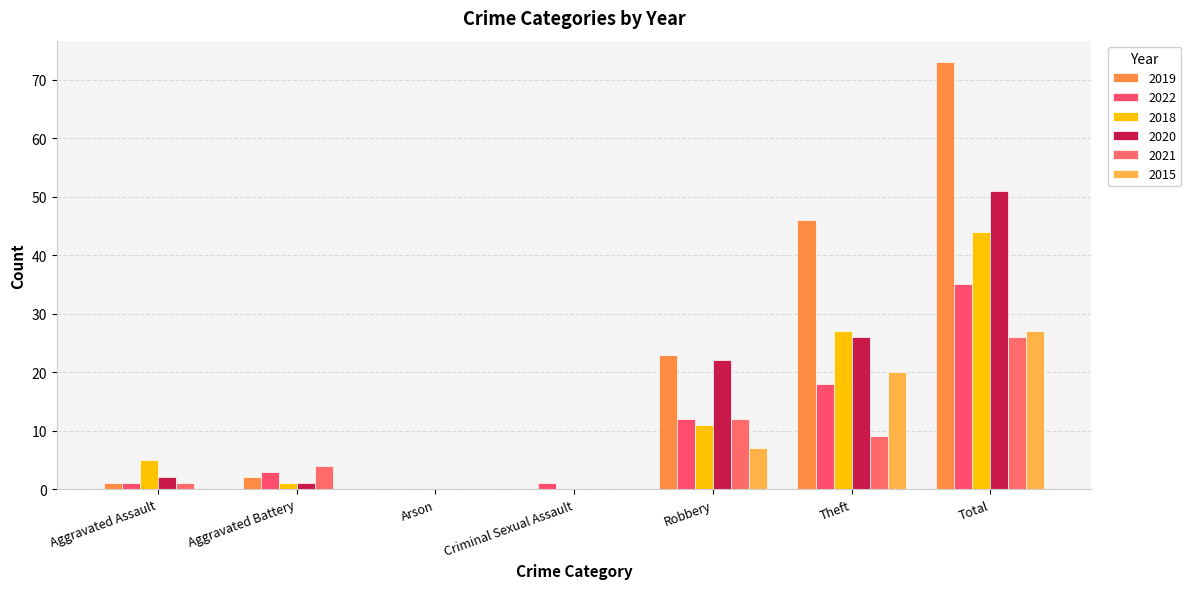

What is the difference between the second highest and minimum values in the 2019 series?

46